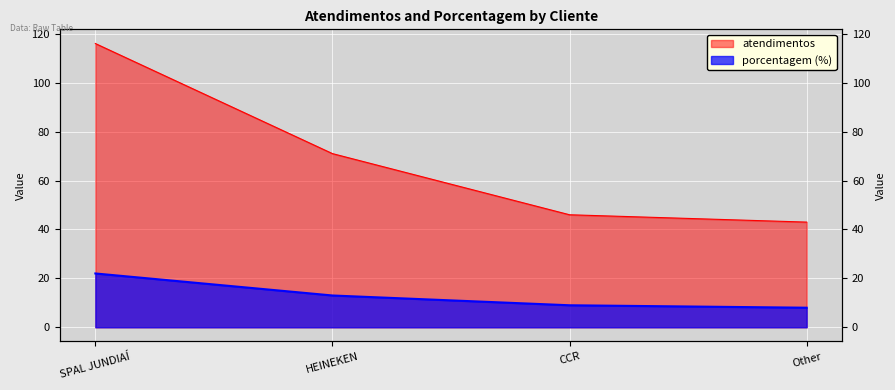

Is the value of atendimentos at SPAL JUNDIAÍ greater than the value of porcentagem at SPAL JUNDIAÍ?

Yes